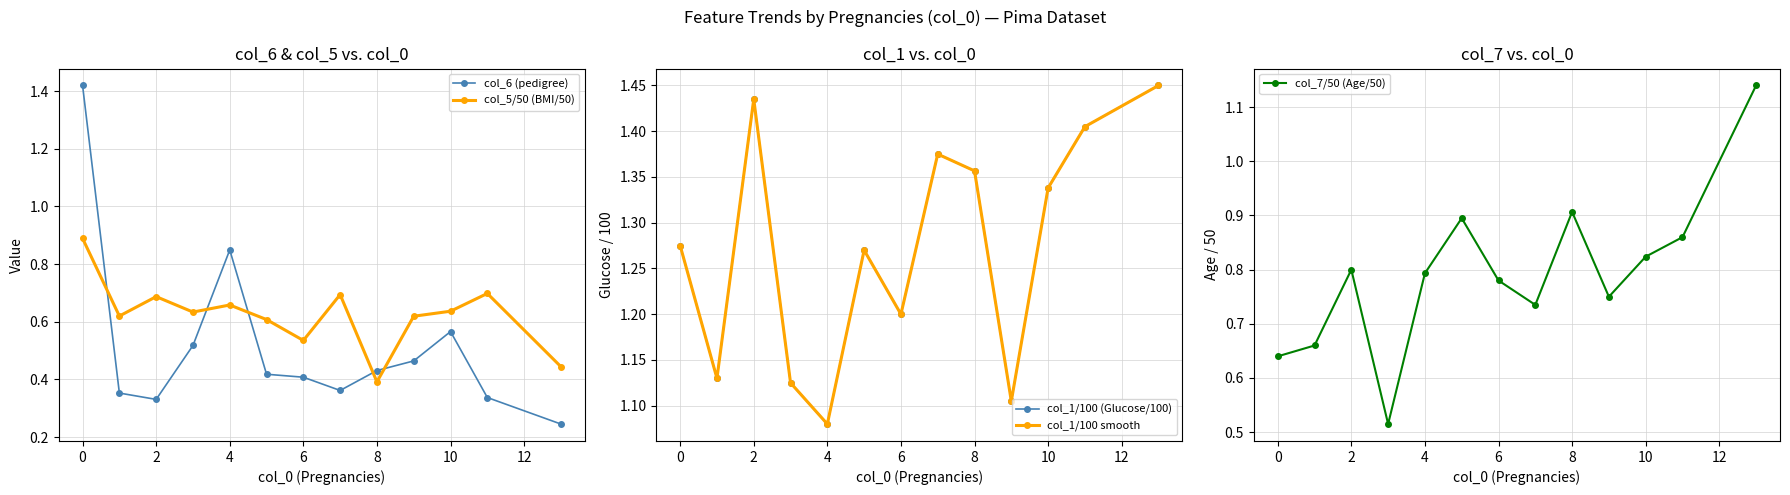

The col_6 (pedigree) series shows 0.3 at 8. True or false?

False